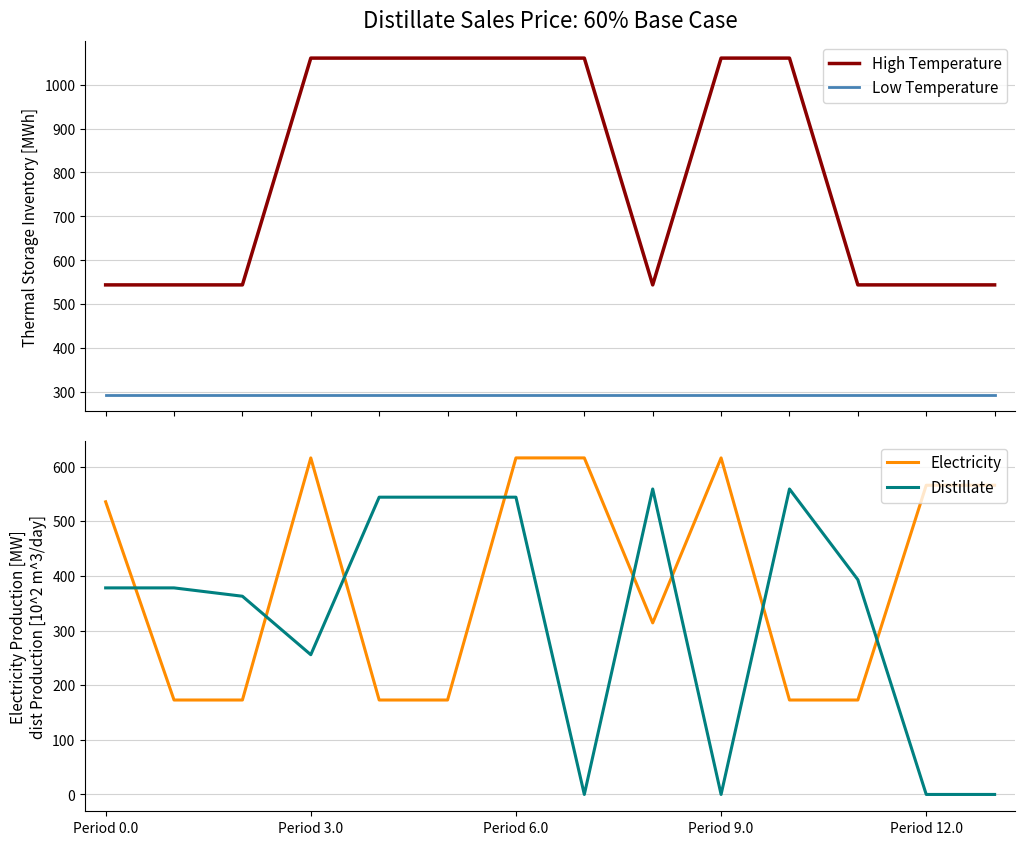

Is it true that Low Temperature equals 424.5 at 10?

False